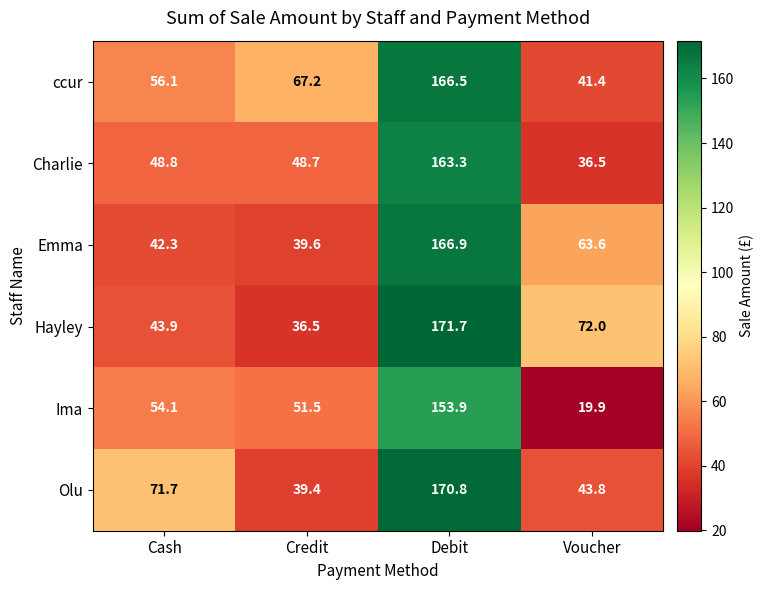

Between Cash and Voucher, which series saw the biggest shift?

Ima